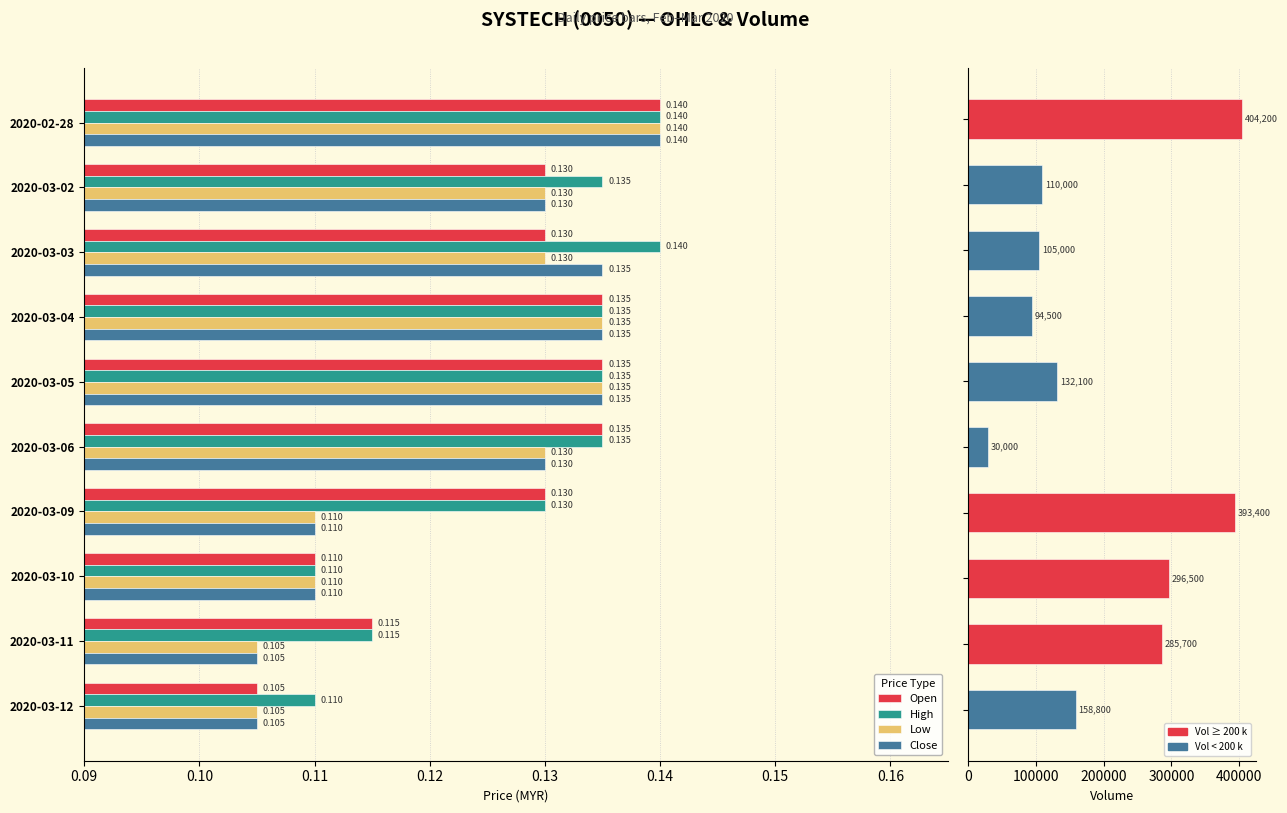

Which series has the largest range (max minus min)?

Volume